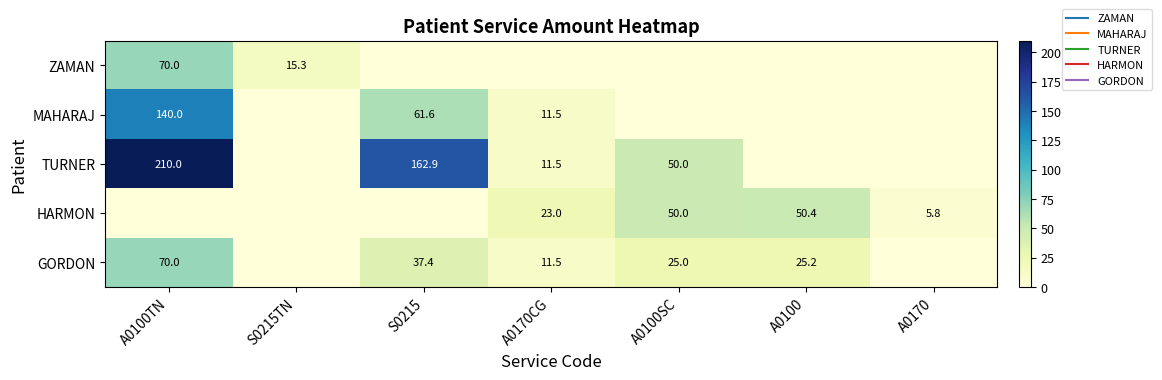

How many distinct data groups are displayed?

5